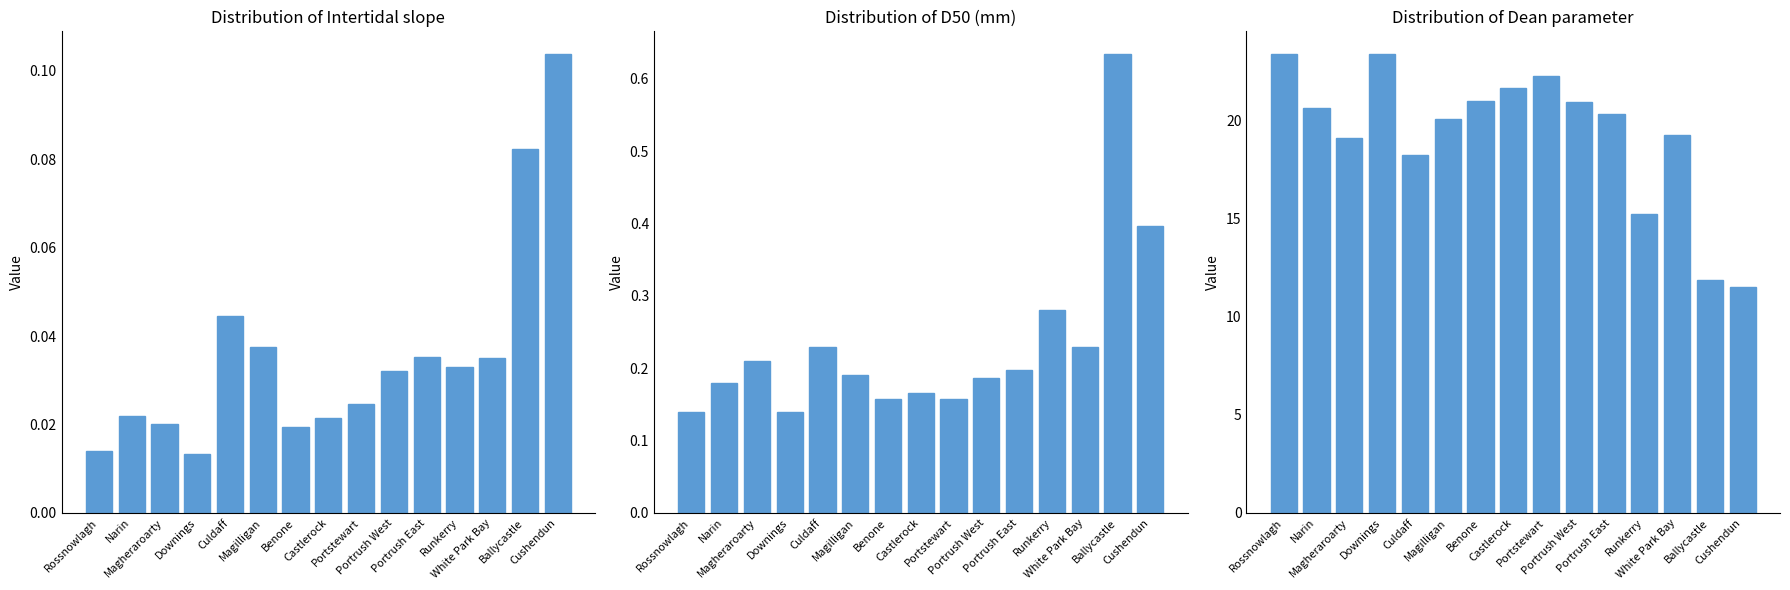

The Dean parameter series shows 22.3 at Portstewart. True or false?

True